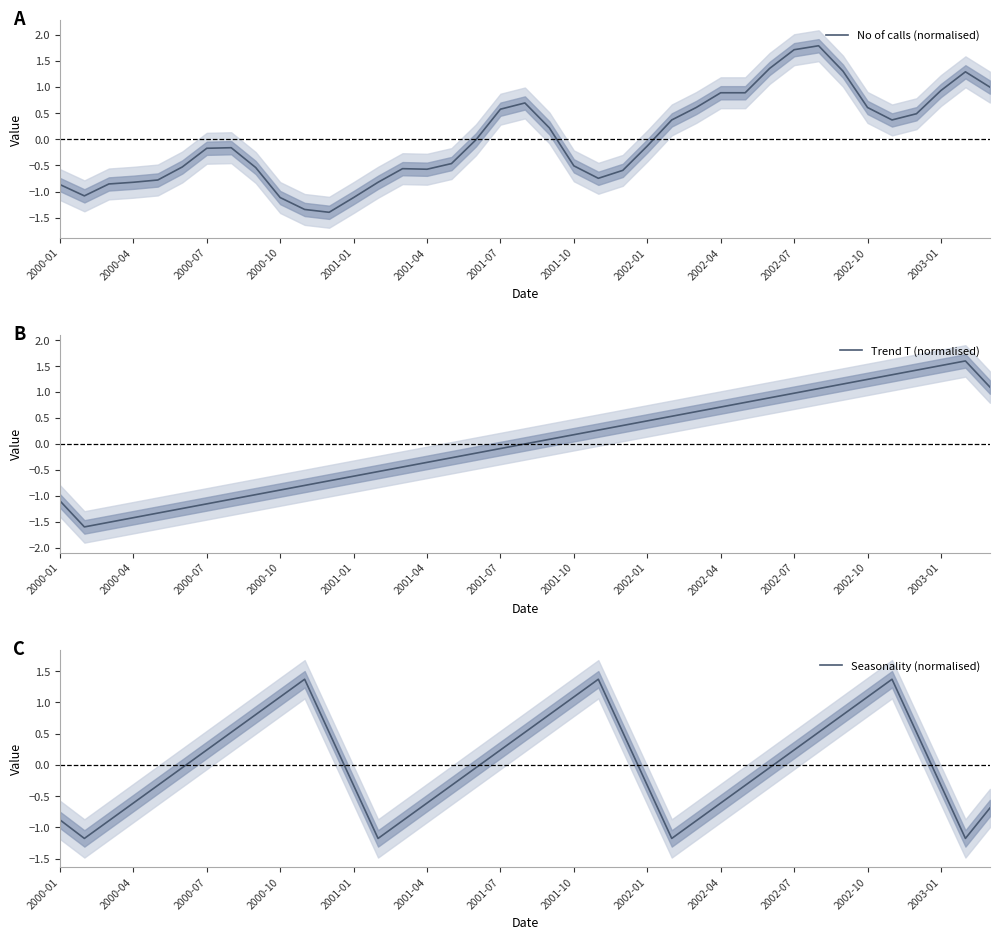

What is the maximum value for No of calls (normalised)?

1.8